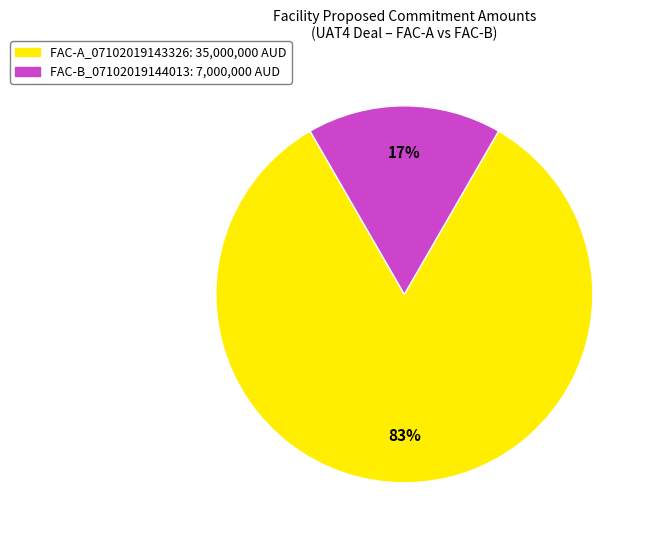

Is there any slice that represents more than half of the pie?

Yes